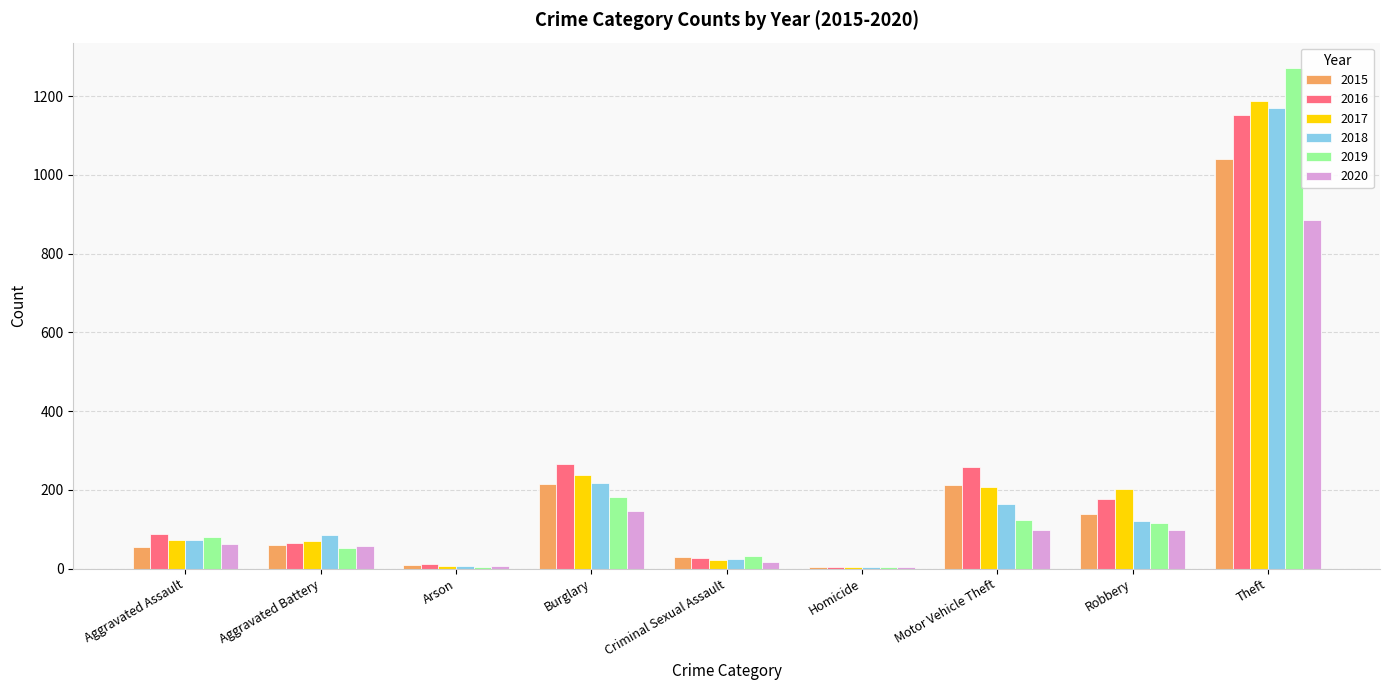

What is the sum of the 2017 values at Aggravated Battery and Burglary?

308